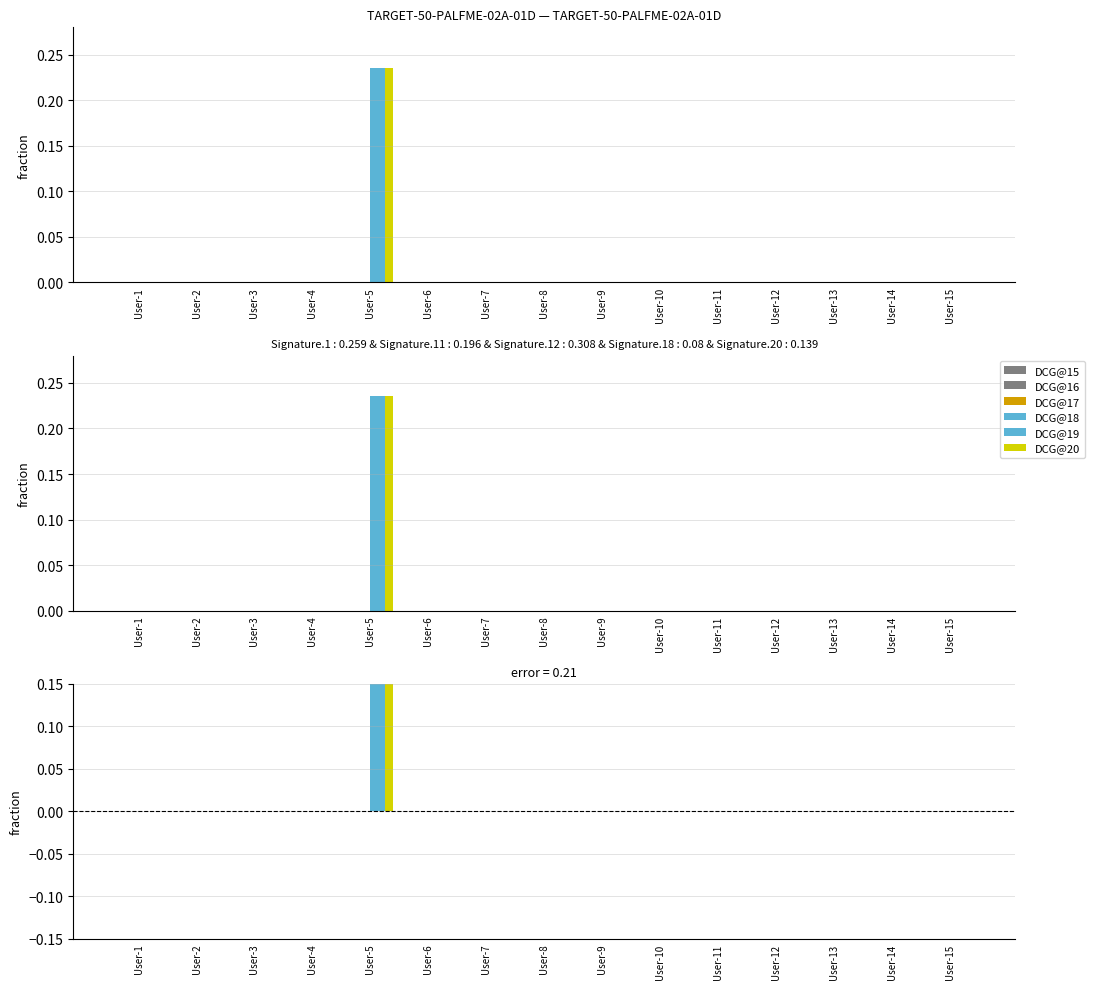

At which label is DCG@18 closest to 0?

User-1